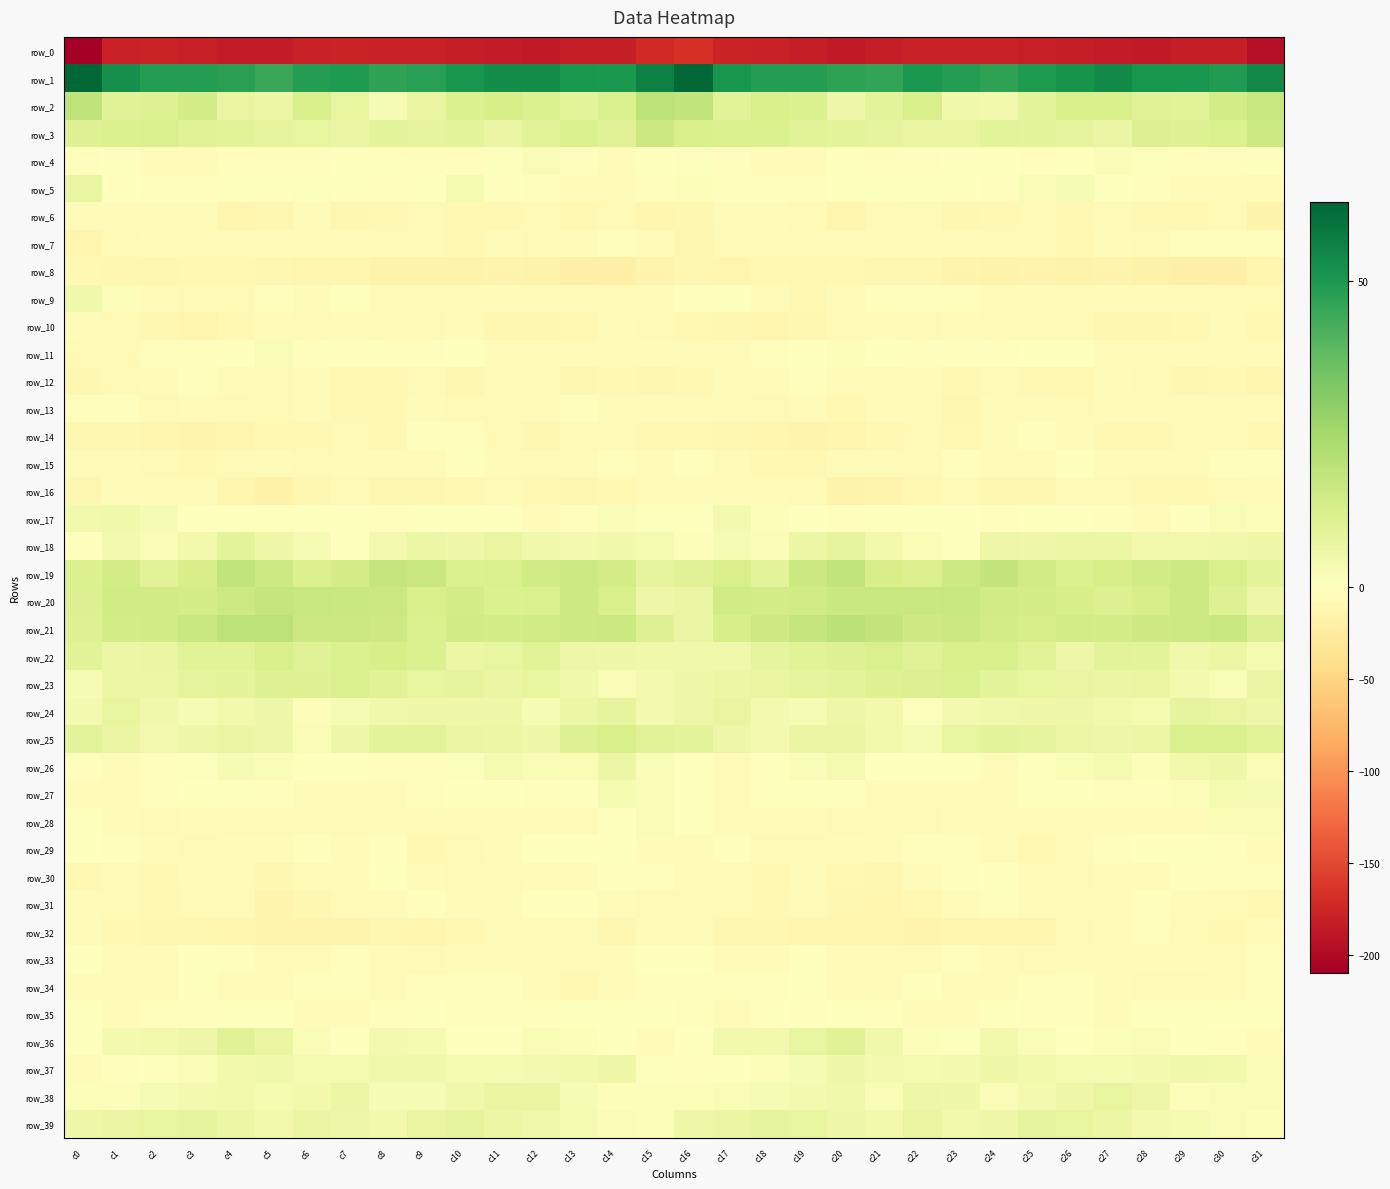

At which label does row_22 first exceed 9?

c0